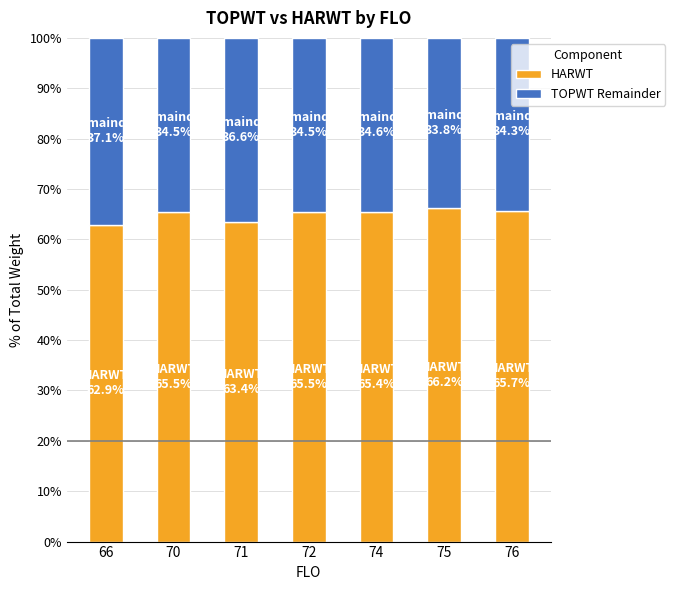

What is the maximum value for HARWT?

66.2